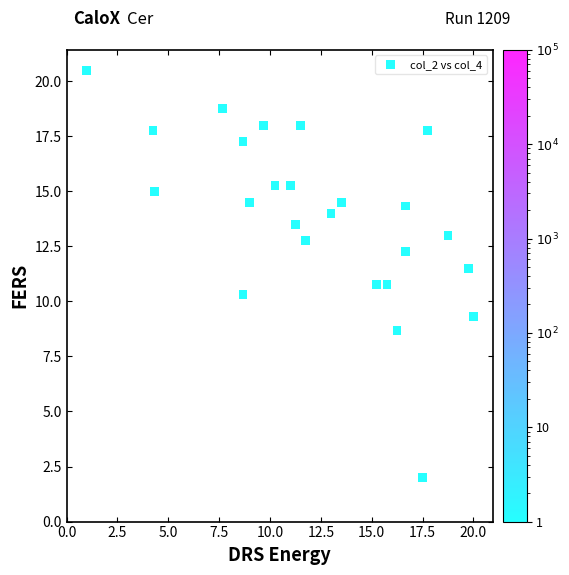

What is the range of Y values (max minus min)?

18.5